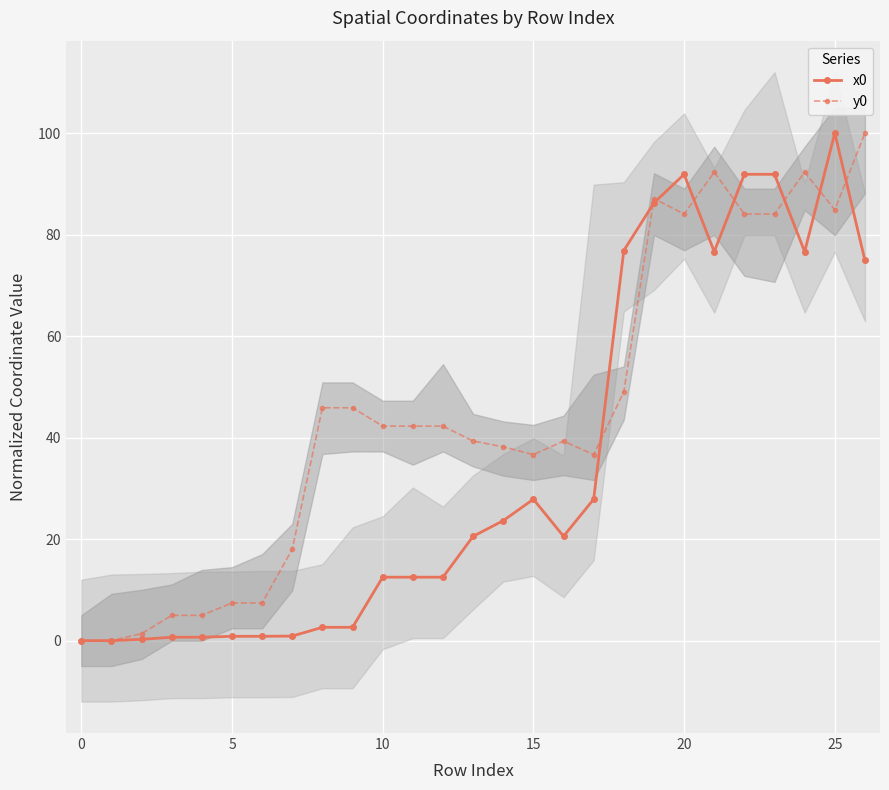

Between 13 and 20, which series saw the biggest shift?

x0